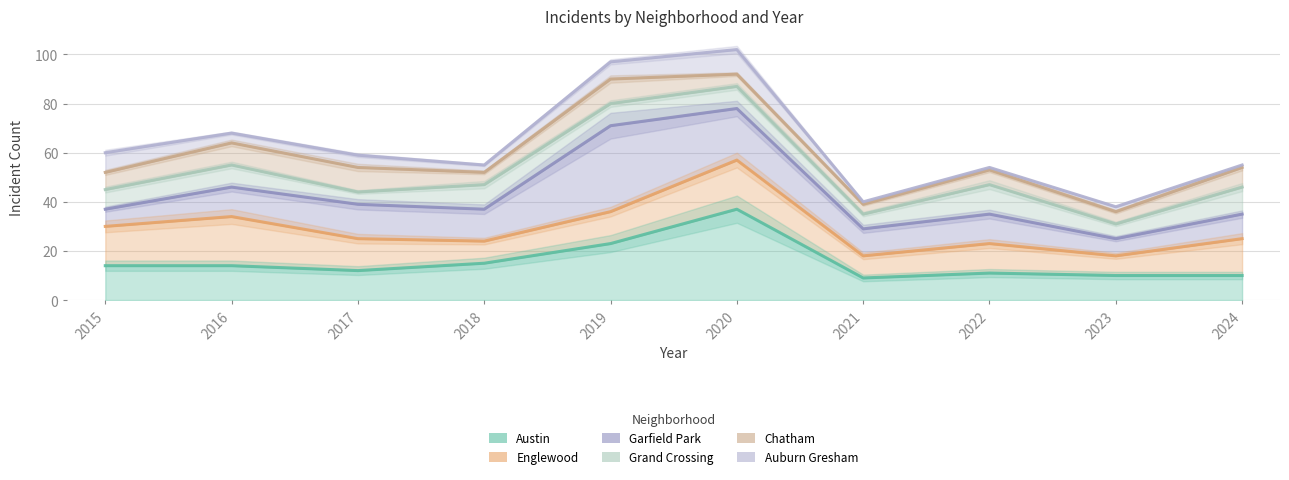

What is the spread (max minus min) of values at 2022?

43